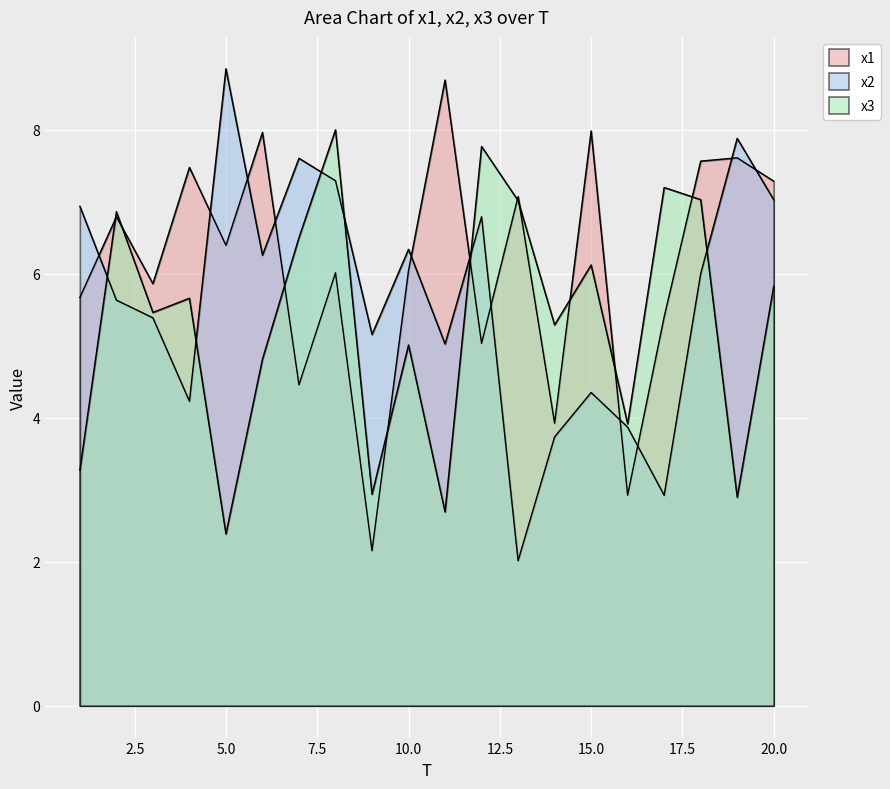

Which series ends up on top after the final intersection of x2 and x1?

x1